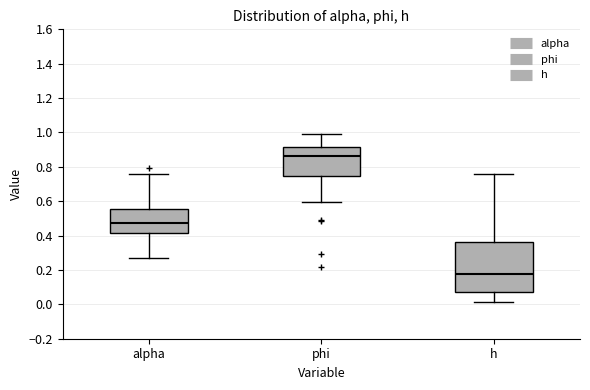

Reading left to right, read every box against the y-axis: the position of its median line, the range the box covers, and the ends of its whiskers. The values are not printed on the chart, so give them approximately, as read against the axis.

alpha: median 0.48, box 0.42 to 0.56, whiskers 0.28 to 0.76
phi: median 0.86, box 0.74 to 0.92, whiskers 0.60 to 1.00
h: median 0.18, box 0.08 to 0.36, whiskers 0.02 to 0.76